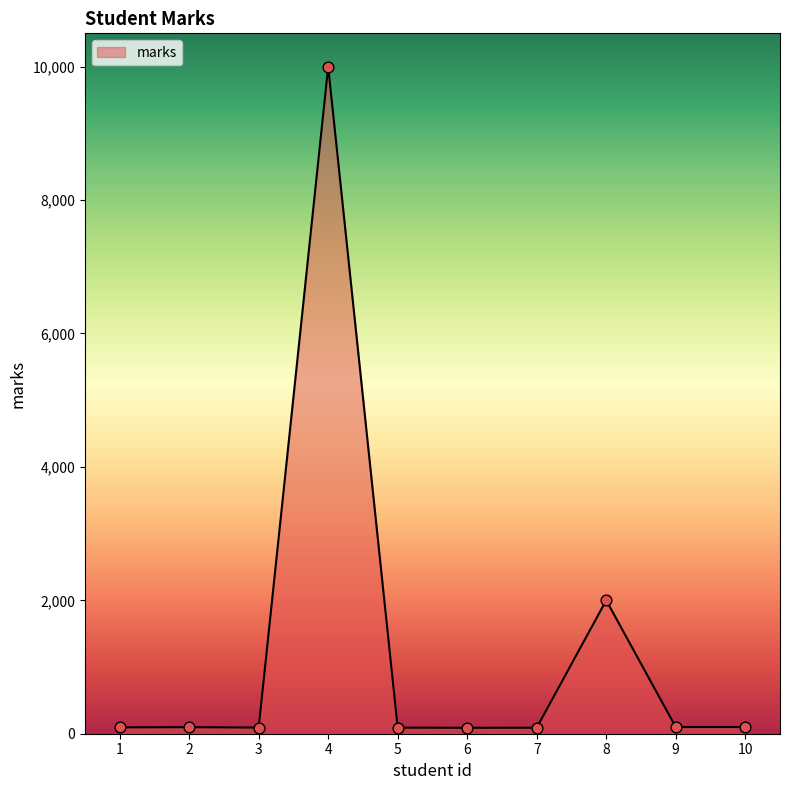

What is the change in value from 7 to 9?

+10